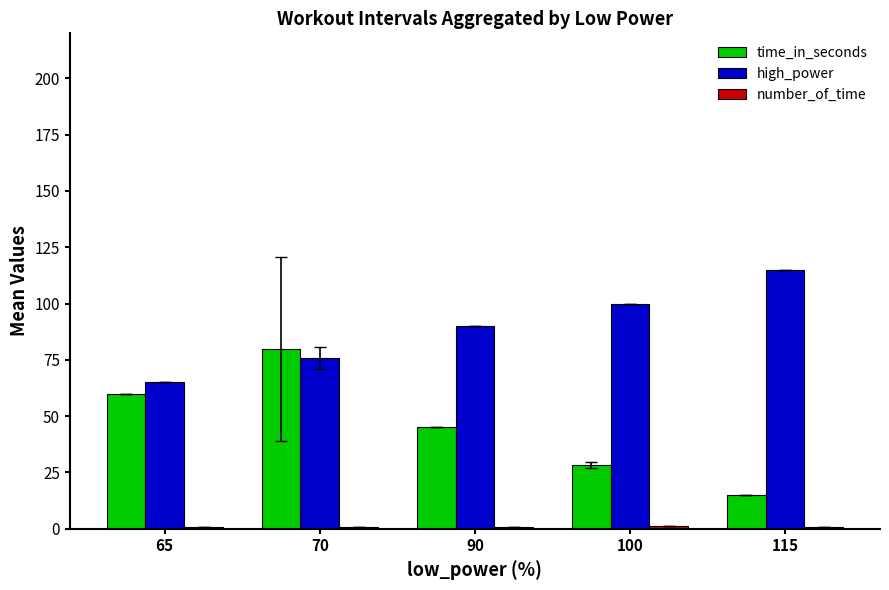

How many series are shown in this chart?

3